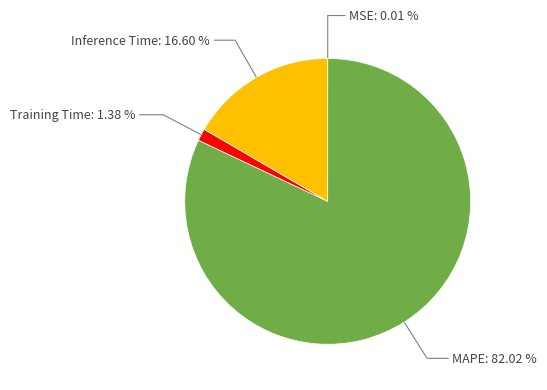

Is there any slice that represents more than half of the pie?

Yes